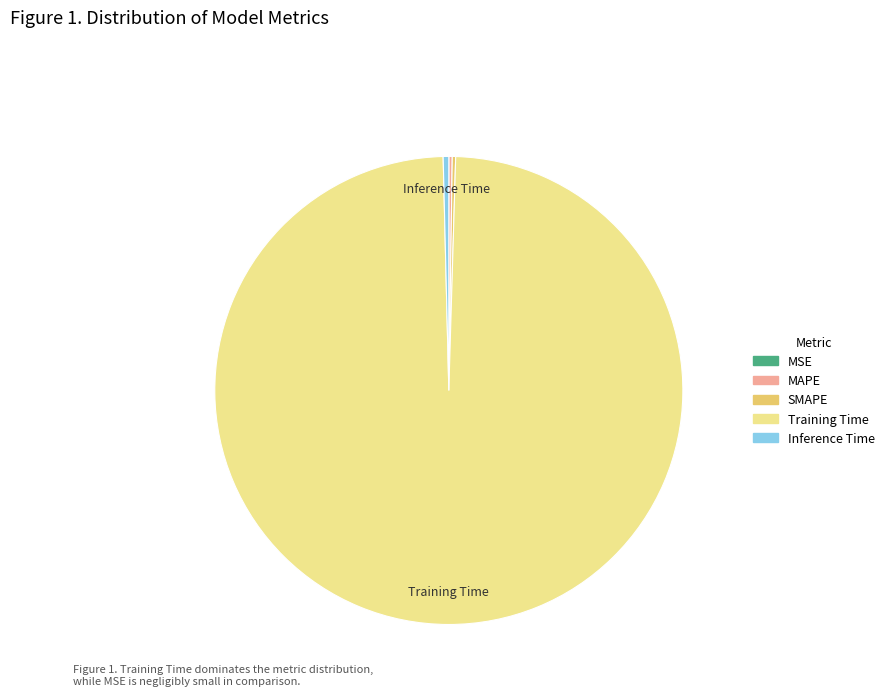

Which category has the biggest portion of the pie?

Training Time